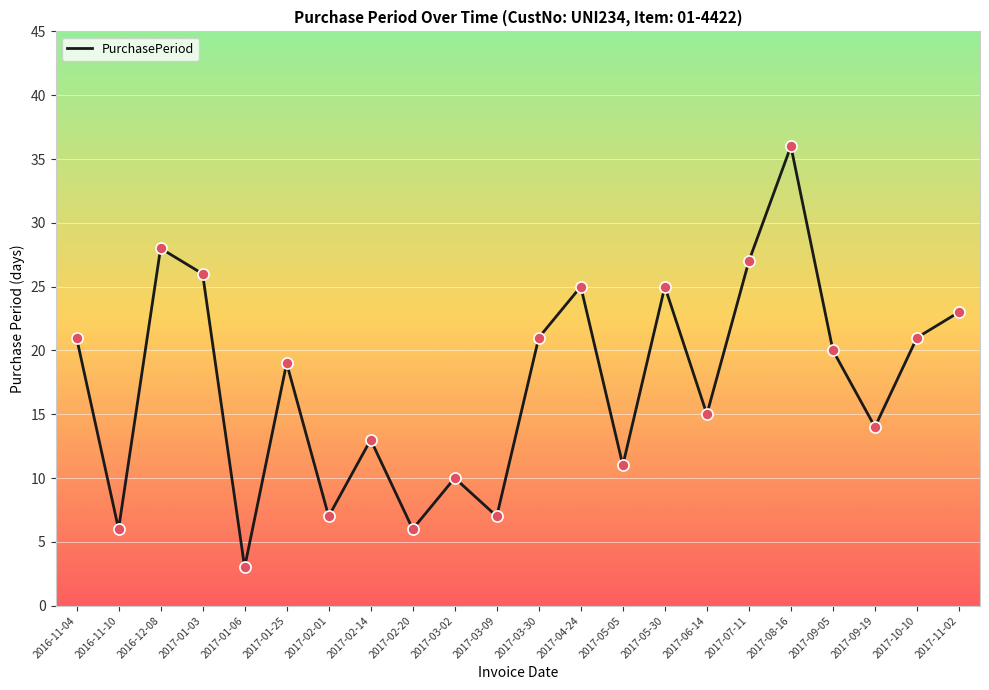

Between 2017-09-19 and 2017-03-09, which is larger?

2017-09-19